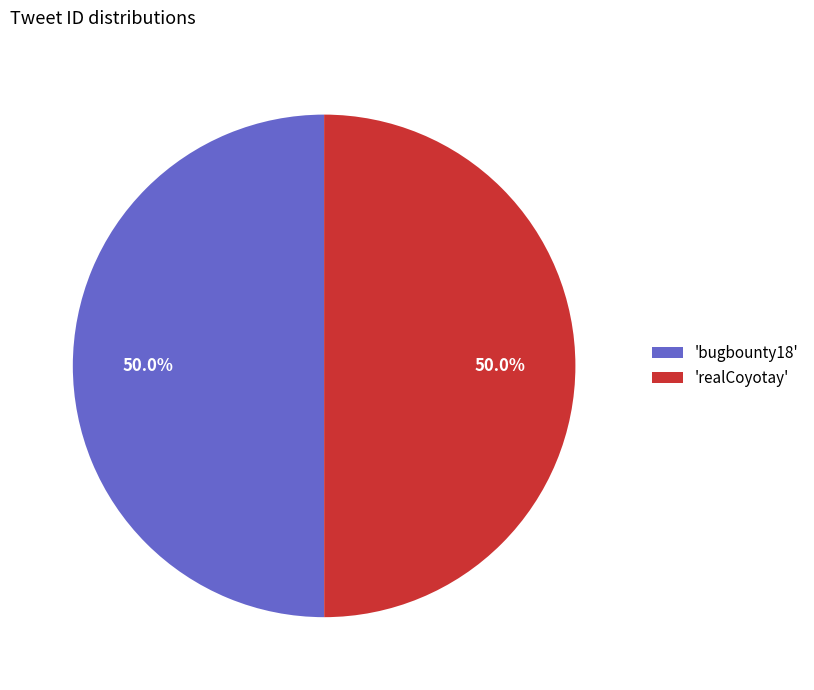

Approximately how many times larger is the value at 'bugbounty18' compared to 'realCoyotay'?

1.0